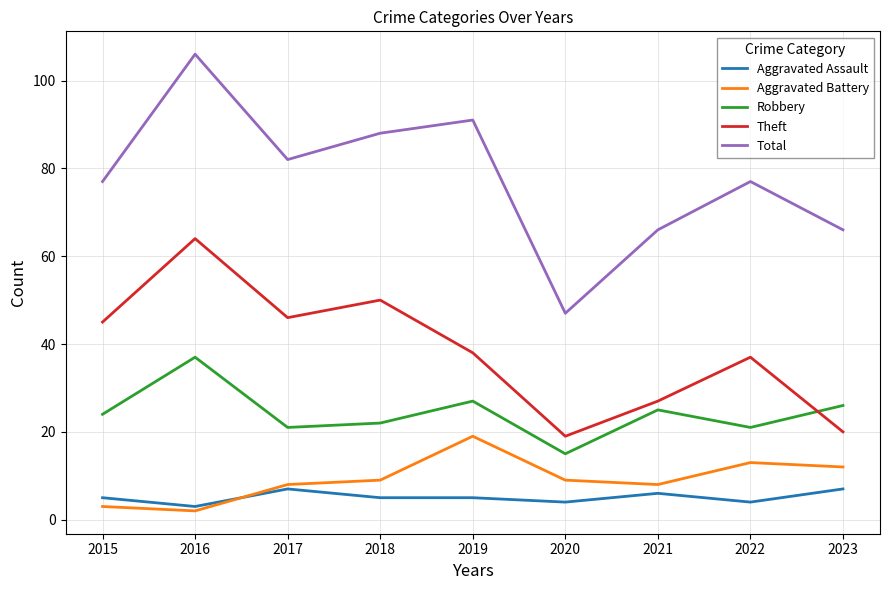

Reading left to right, transcribe all the data shown in this chart.

Aggravated Assault: 2015=5	2016=3	2017=7	2018=5	2019=5	2020=4	2021=6	2022=4	2023=7
Aggravated Battery: 2015=3	2016=2	2017=8	2018=9	2019=19	2020=9	2021=8	2022=13	2023=12
Robbery: 2015=24	2016=37	2017=21	2018=22	2019=27	2020=15	2021=25	2022=21	2023=26
Theft: 2015=45	2016=64	2017=46	2018=50	2019=38	2020=19	2021=27	2022=37	2023=20
Total: 2015=77	2016=106	2017=82	2018=88	2019=91	2020=47	2021=66	2022=77	2023=66